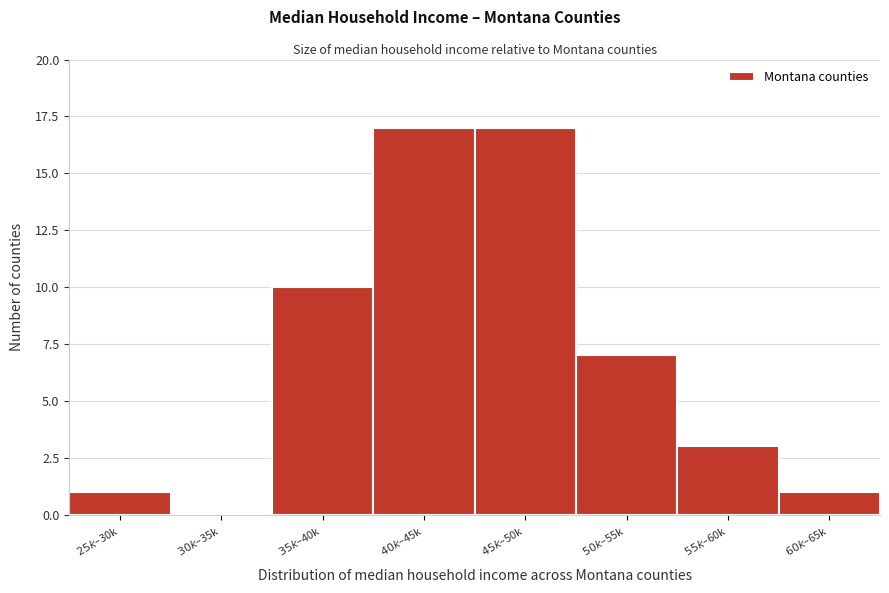

What is the maximum value shown in the chart?

17